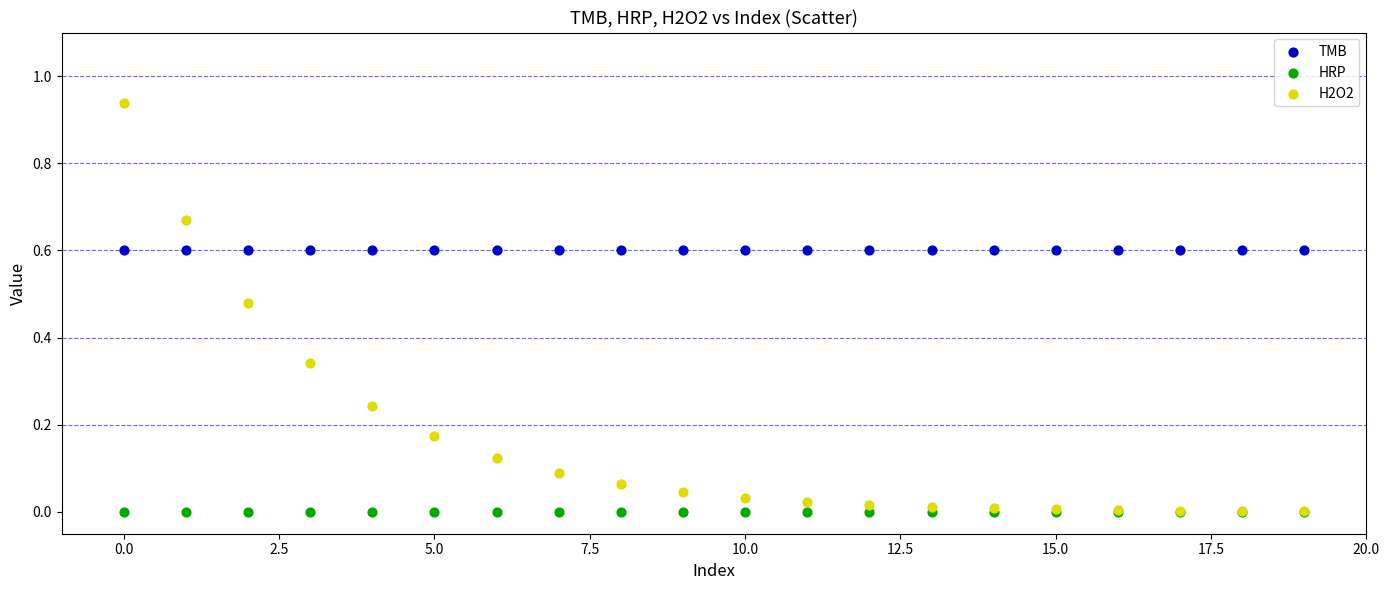

What are all the series names shown in the legend?

TMB, HRP, H2O2